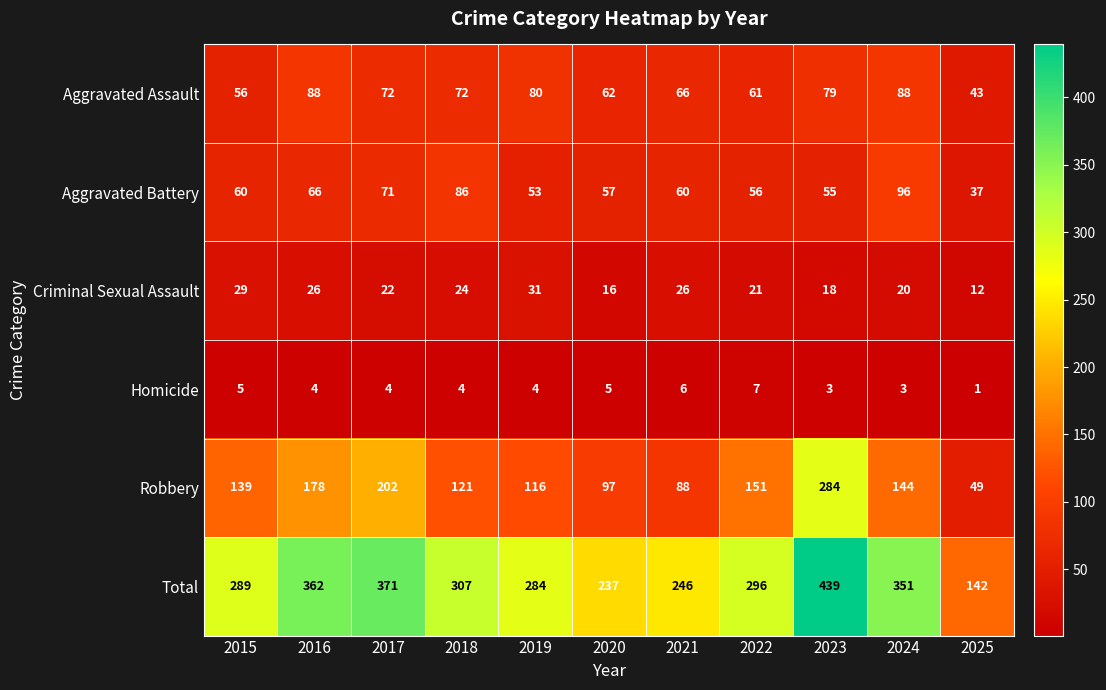

What is the difference between the second highest and second lowest values in the Homicide series?

3